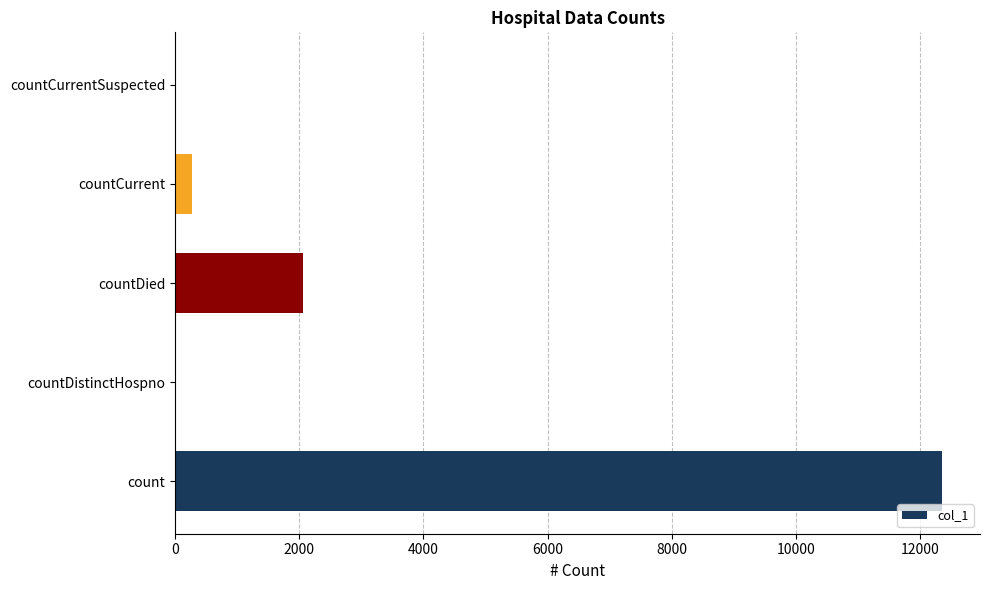

The value at countDistinctHospno is 0. True or false?

True